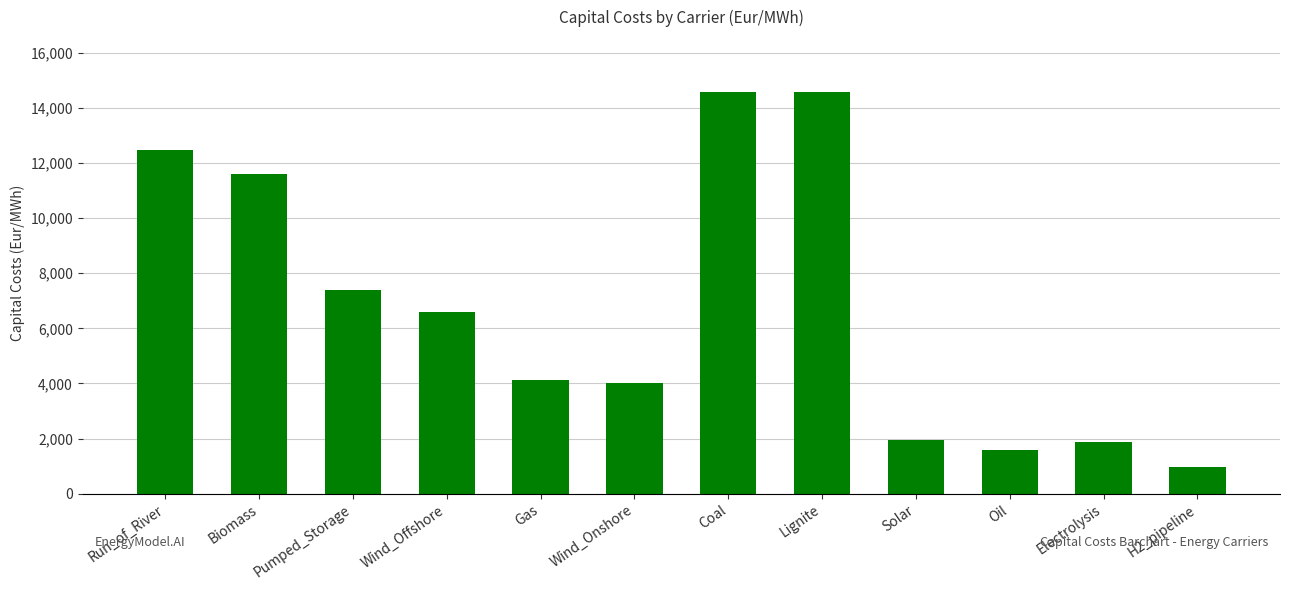

What position from the right is Solar?

4